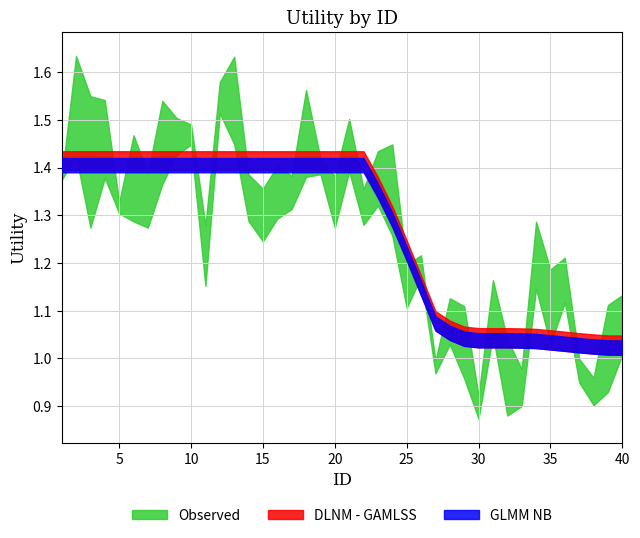

What is the approximate value at 17?

1.4